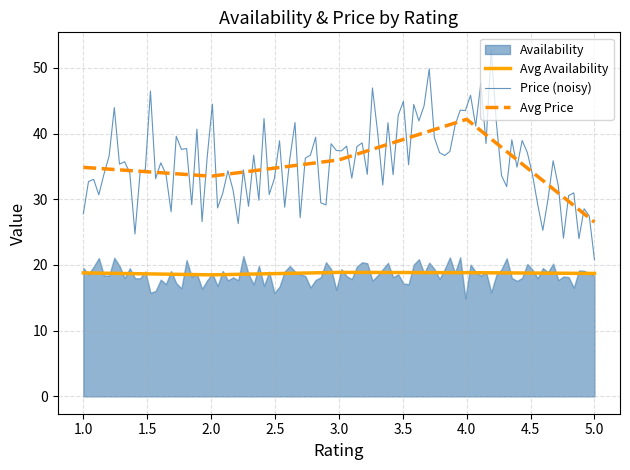

What is the minimum value for Avg Availability?

18.5